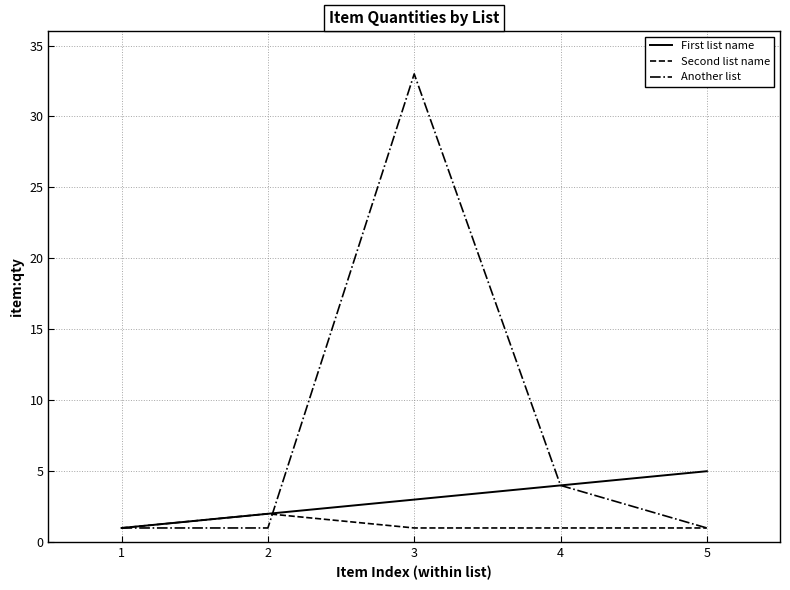

Which series has the largest total across all categories?

Another list